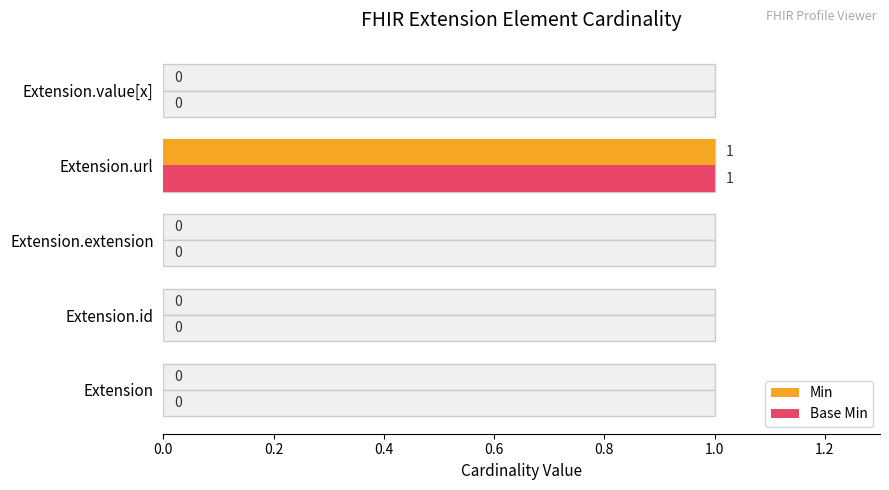

The Base Min series shows 0 at Extension.value[x]. True or false?

False